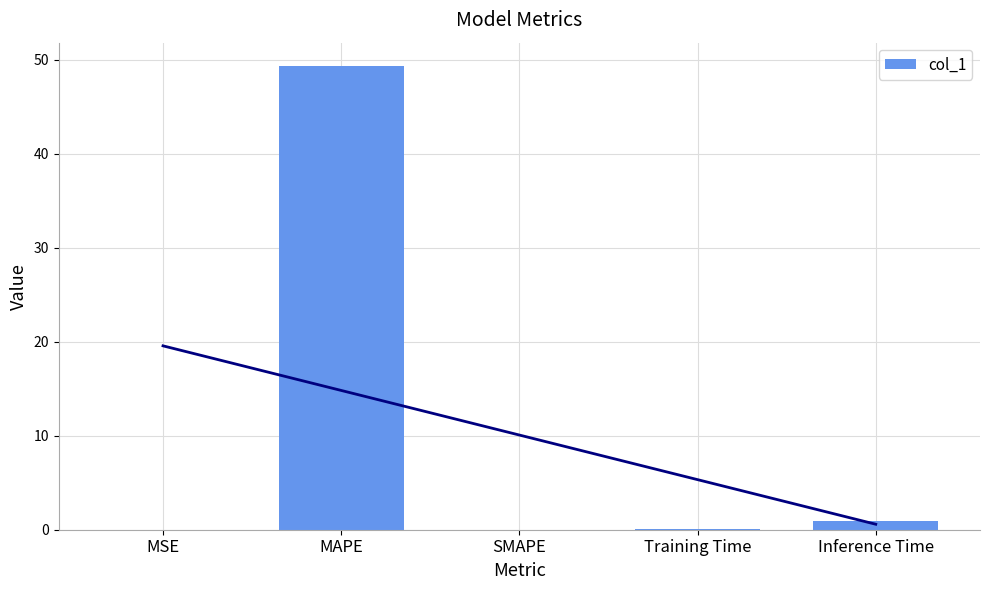

List the labels in order of value, smallest first.

SMAPE, MSE, Training Time, Inference Time, MAPE